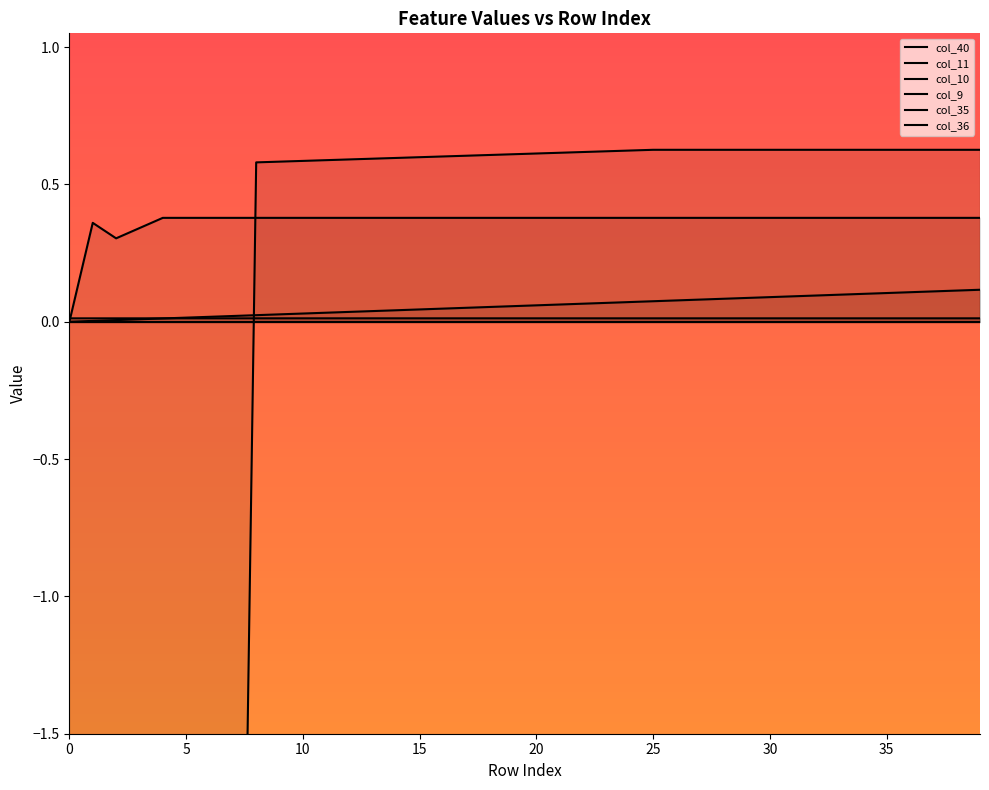

At which category is the sum across all series the highest?

39